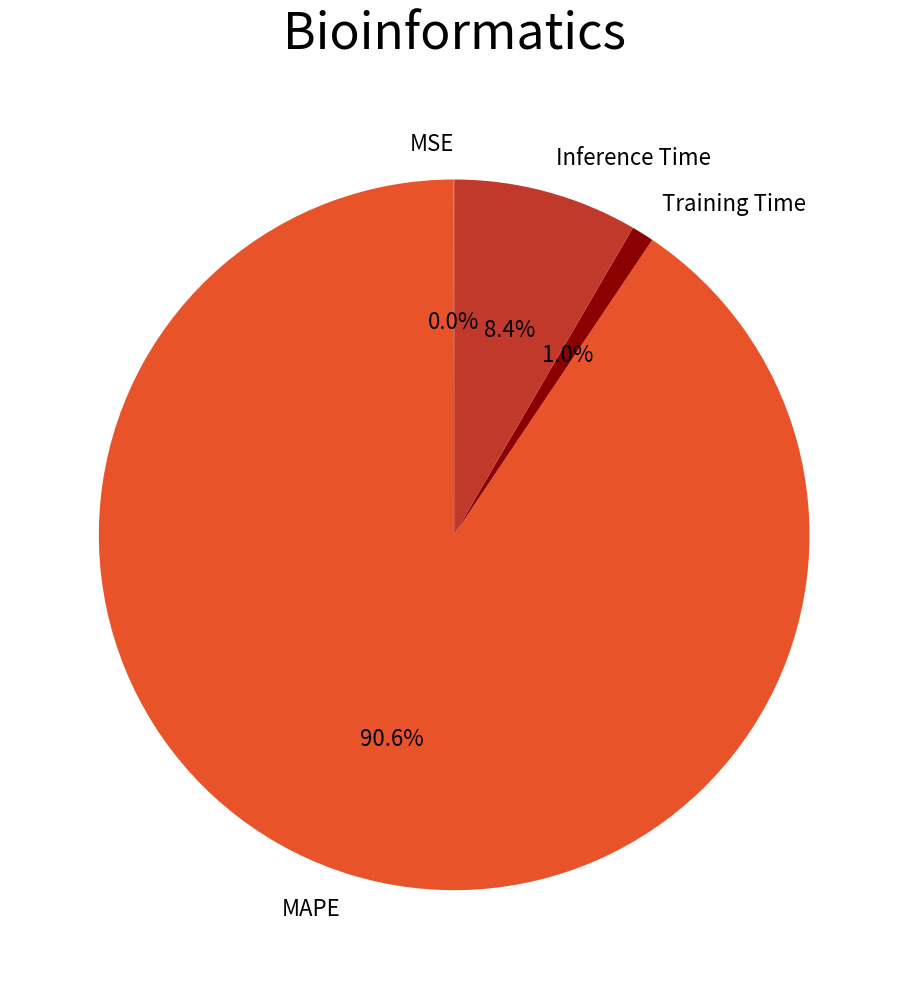

To the nearest percent, what is the difference between the largest and smallest slice percentages?

91%